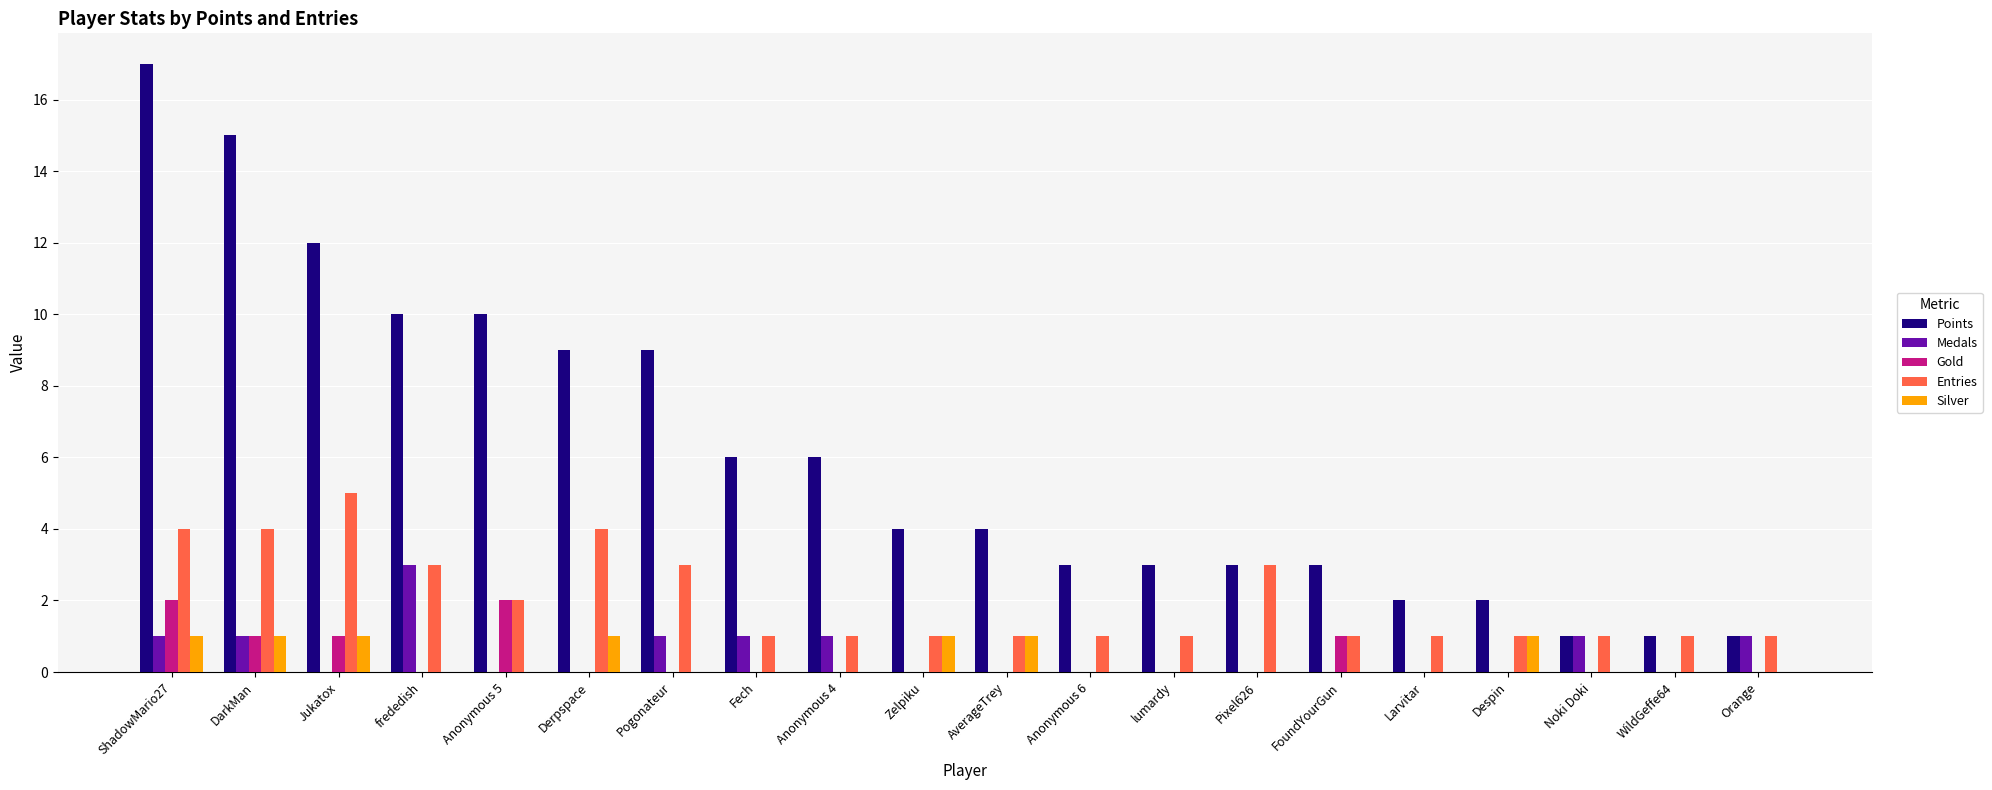

Which category has the highest value across all series?

ShadowMario27